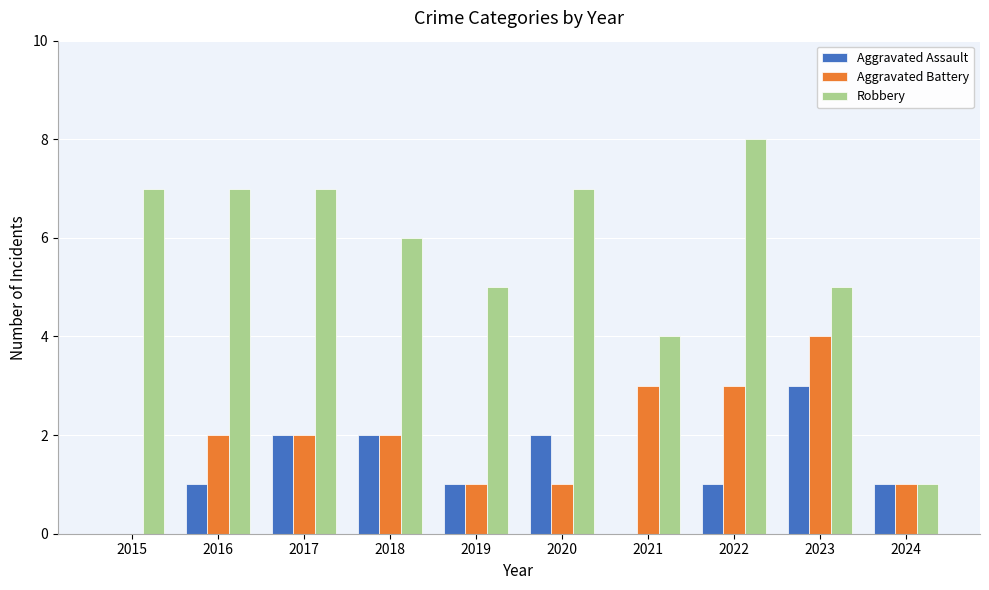

True or false: Aggravated Assault has a value of 0 at 2015.

True